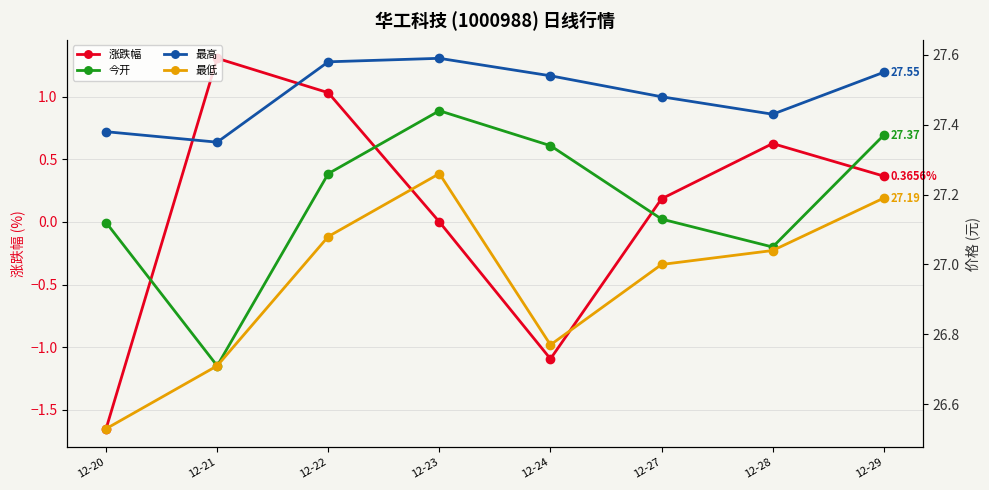

Is it true that 今开 equals 27.4 at 12-29?

True